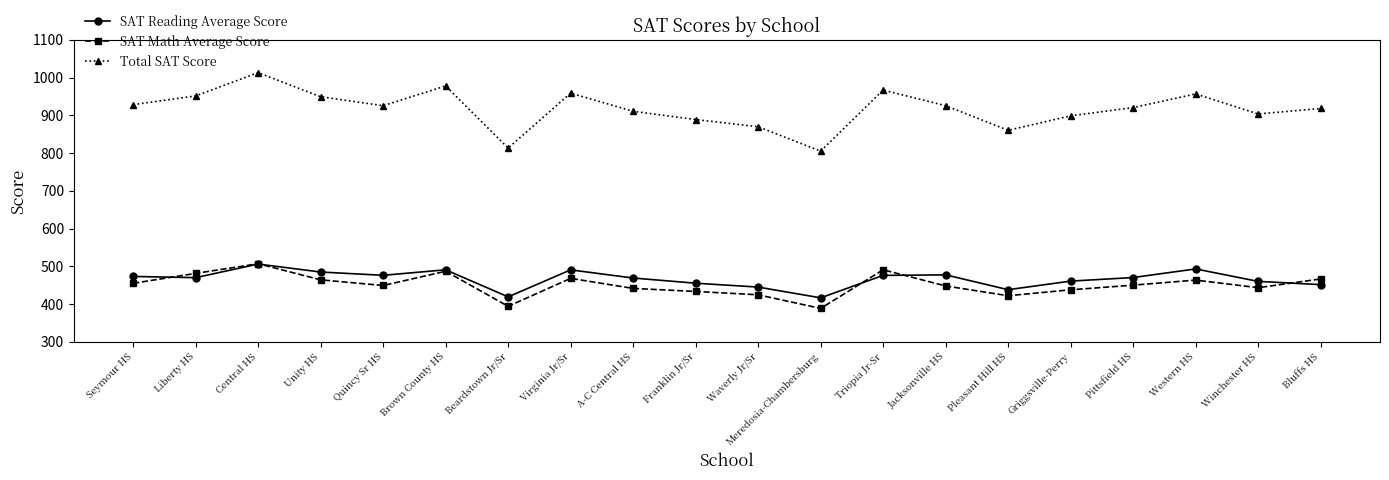

True or false: Total SAT Score has more than 0 points higher than both neighbors.

True